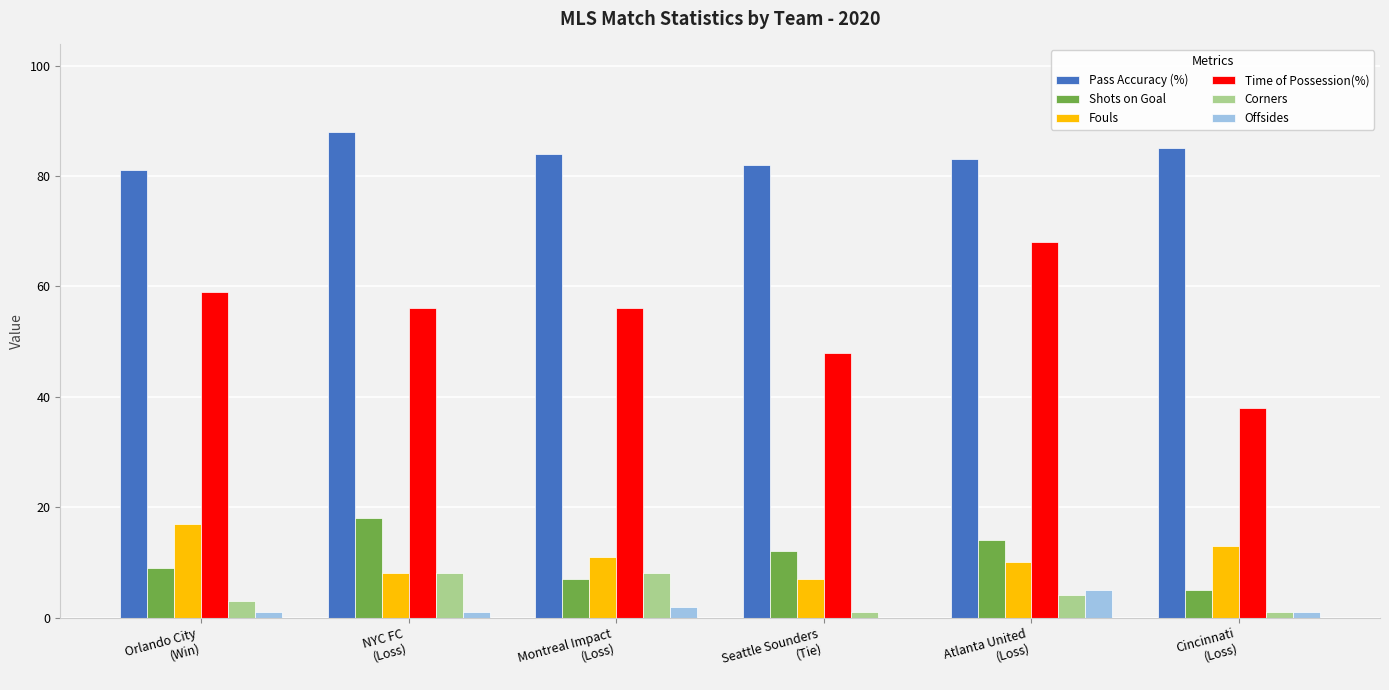

What is the maximum value for Time of Possession(%)?

68